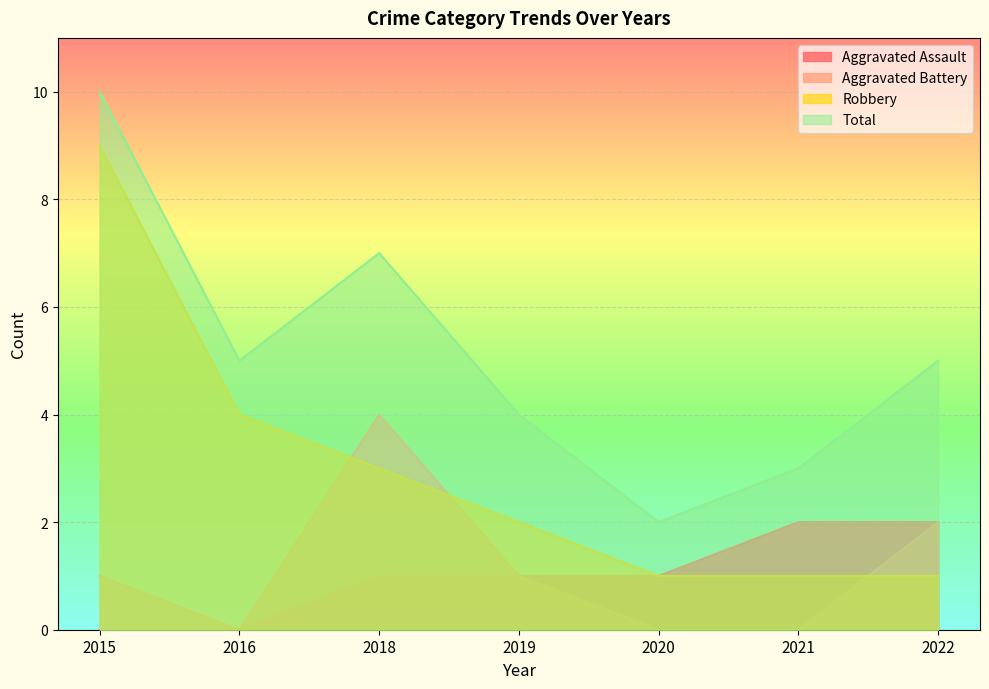

Which series has the largest total across all categories?

Total